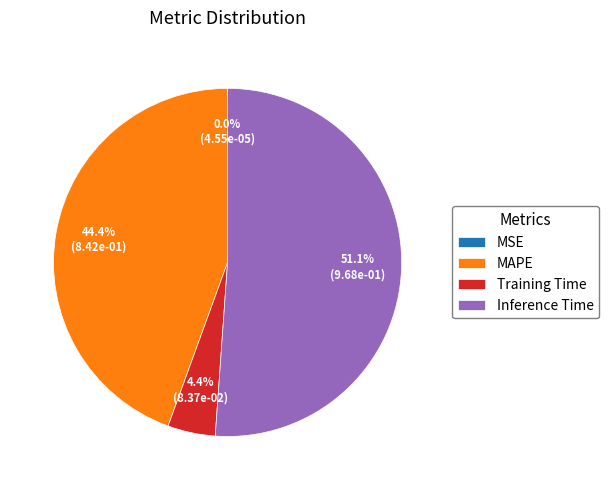

Is the sum of MAPE and Training Time greater than half?

No